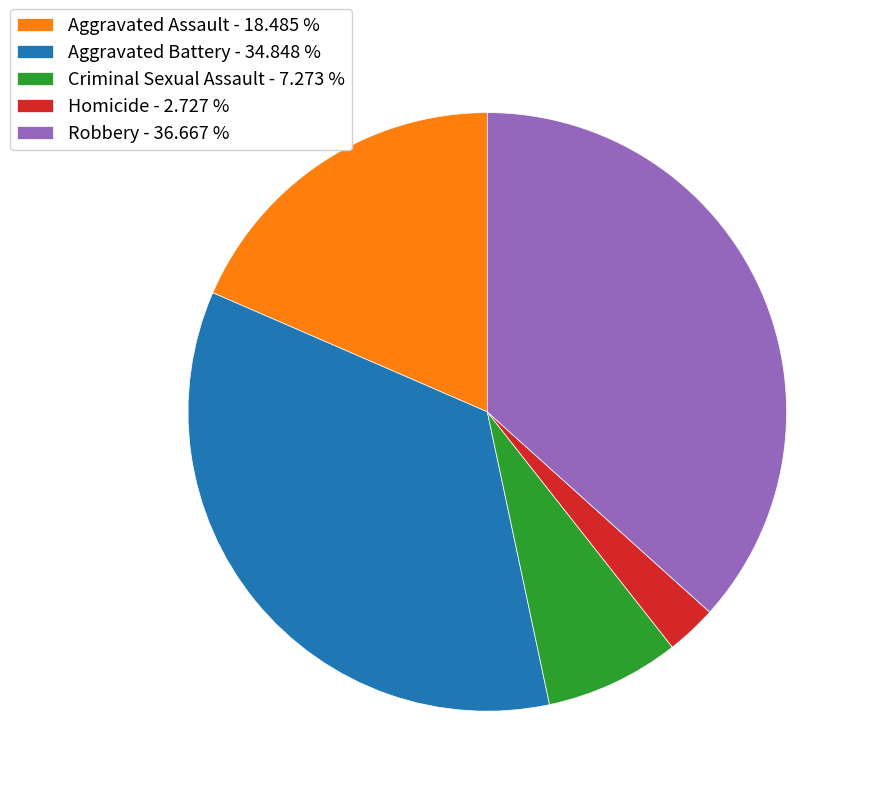

Is the sum of Aggravated Assault - 18.485 % and Criminal Sexual Assault - 7.273 % greater than half?

No